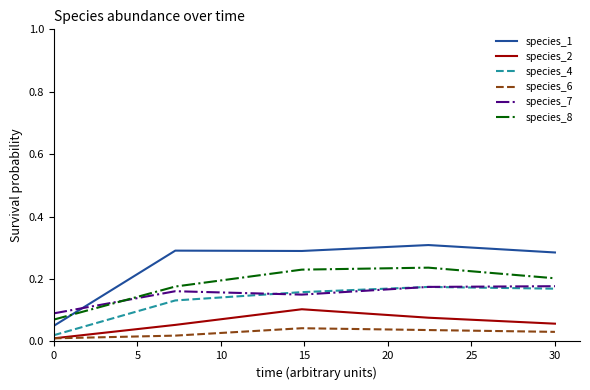

True or false: species_4 and species_8 intersect in this chart.

False